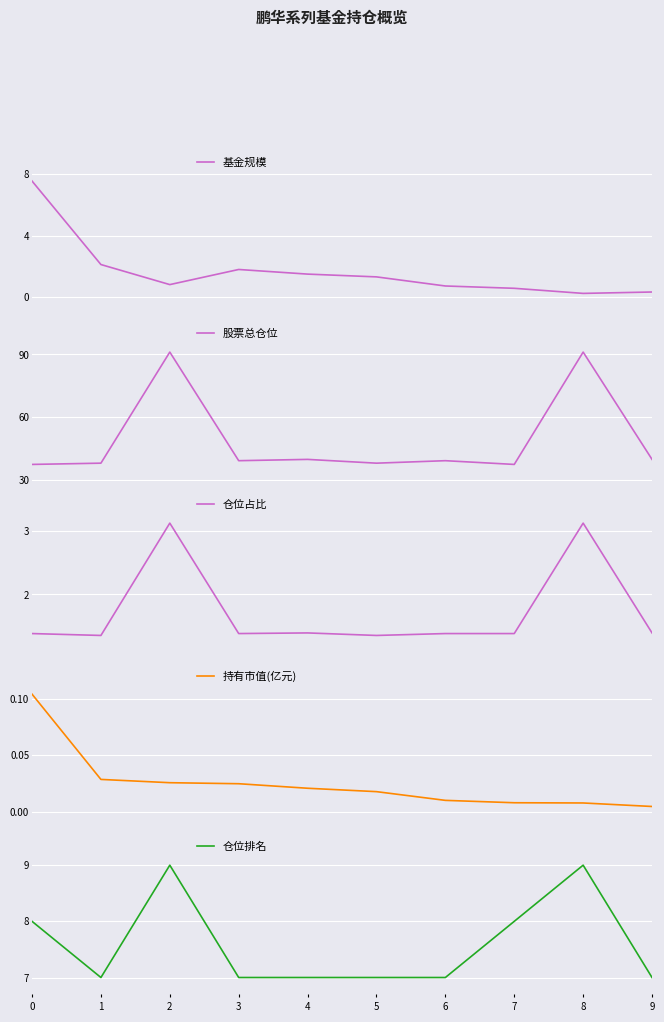

True or false: 股票总仓位 has a value of 91.1 at 2.

True